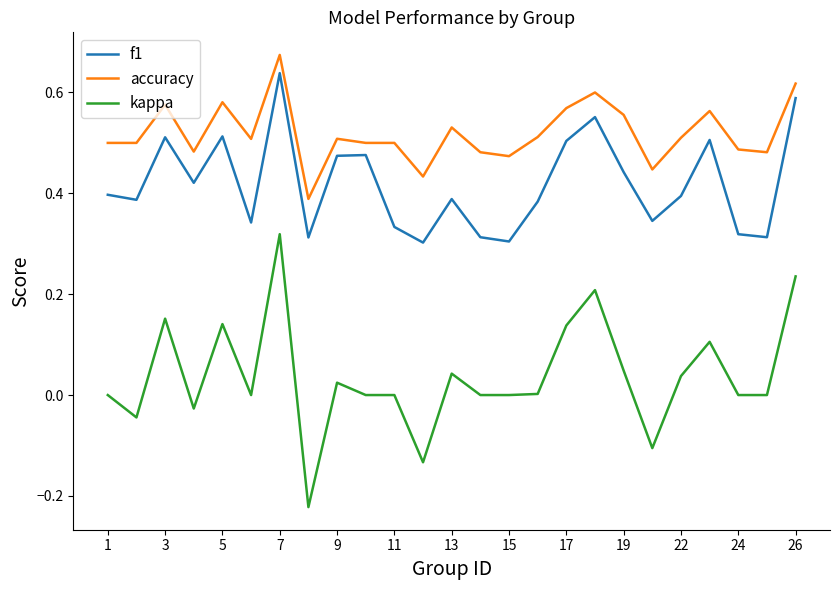

True or false: kappa and f1 intersect in this chart.

False